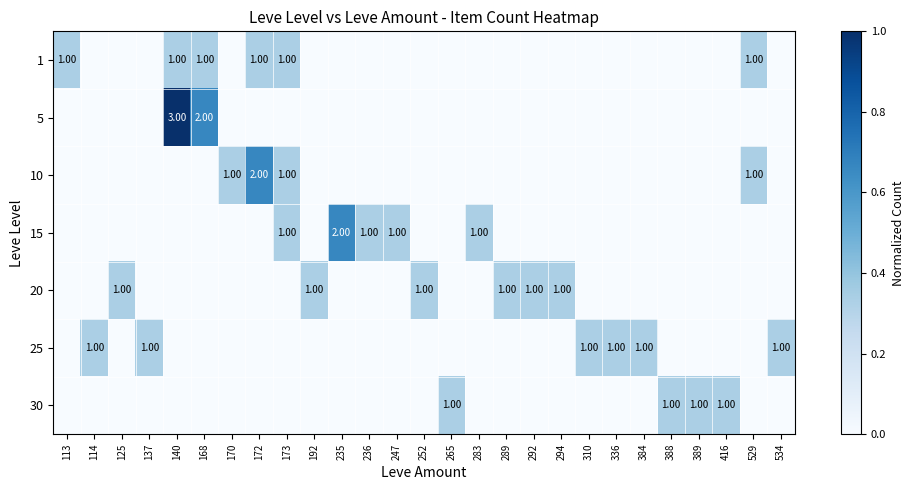

The 1 series shows 0.0 at 292. True or false?

True